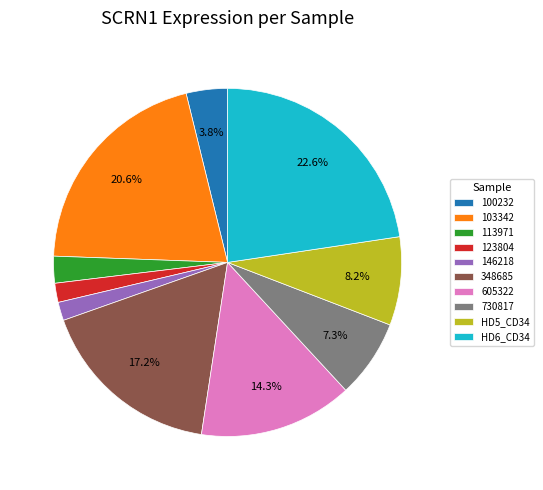

Which category has the biggest portion of the pie?

HD6_CD34